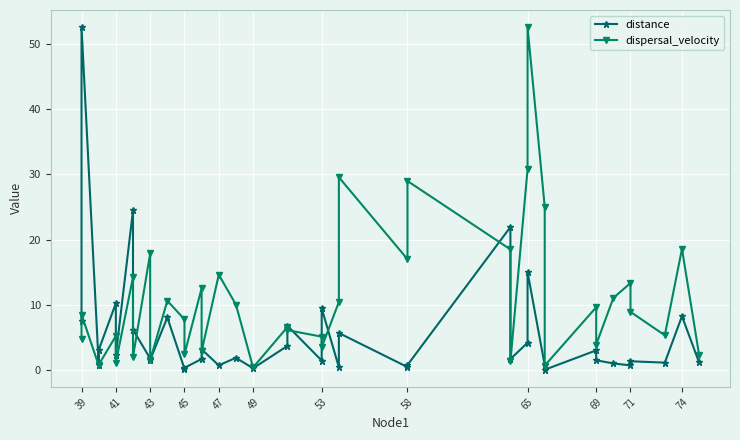

What is the sum of all dispersal_velocity values?

426.9